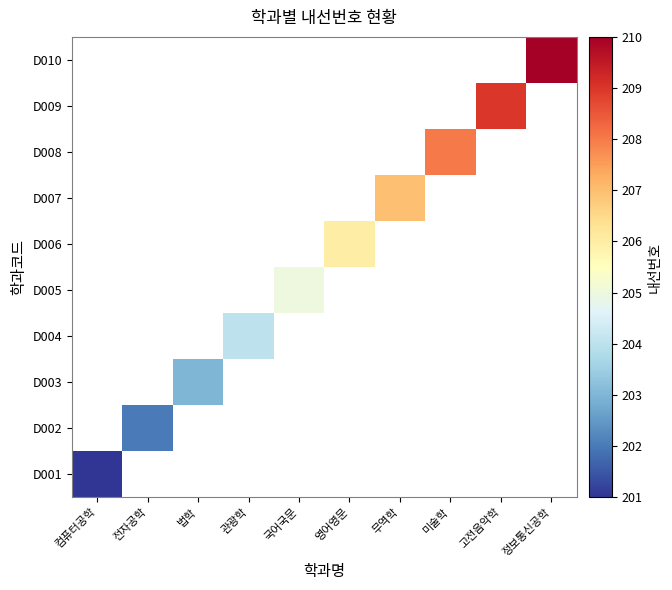

List the series in order of their overall mean, lowest first.

D001, D002, D003, D004, D005, D006, D007, D008, D009, D010